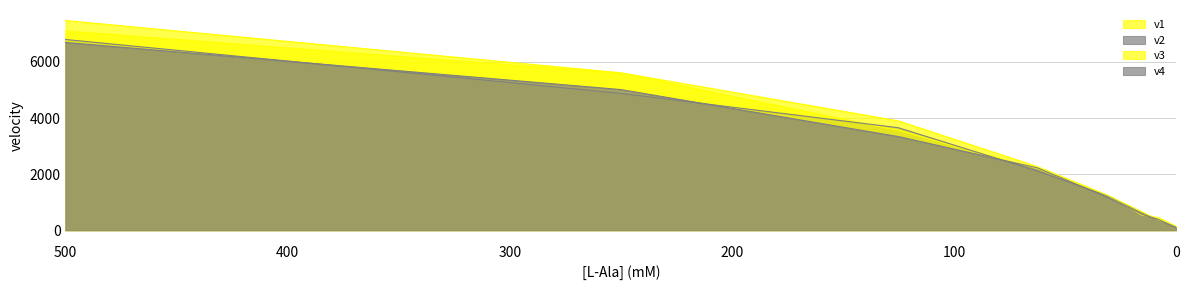

How many values in the v2 series are below 2110?

4